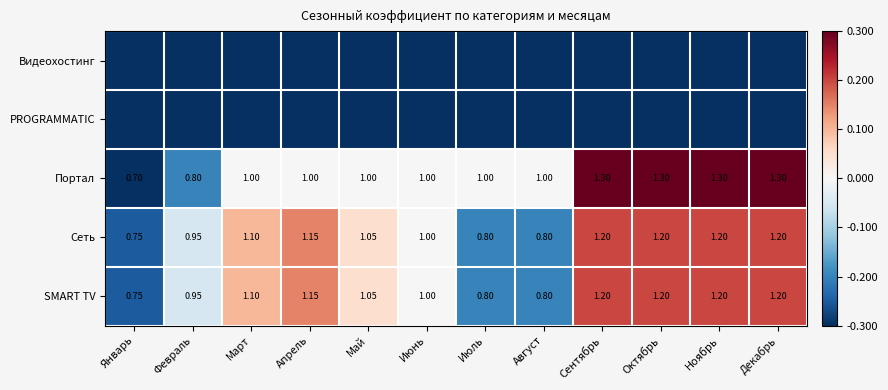

At which label does Сеть reach its minimum?

Январь